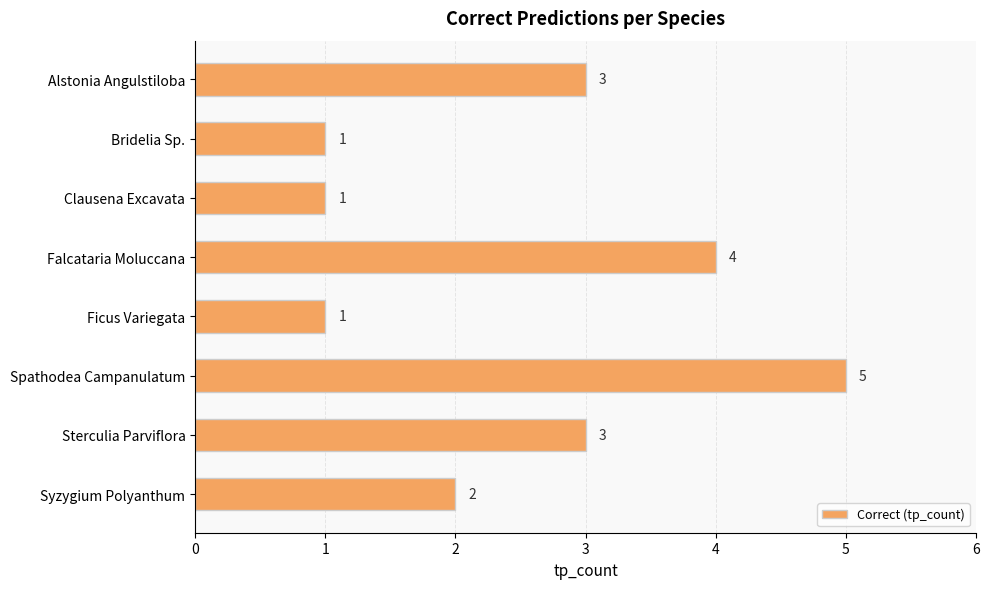

At which category does the chart reach its peak across all series?

Spathodea Campanulatum